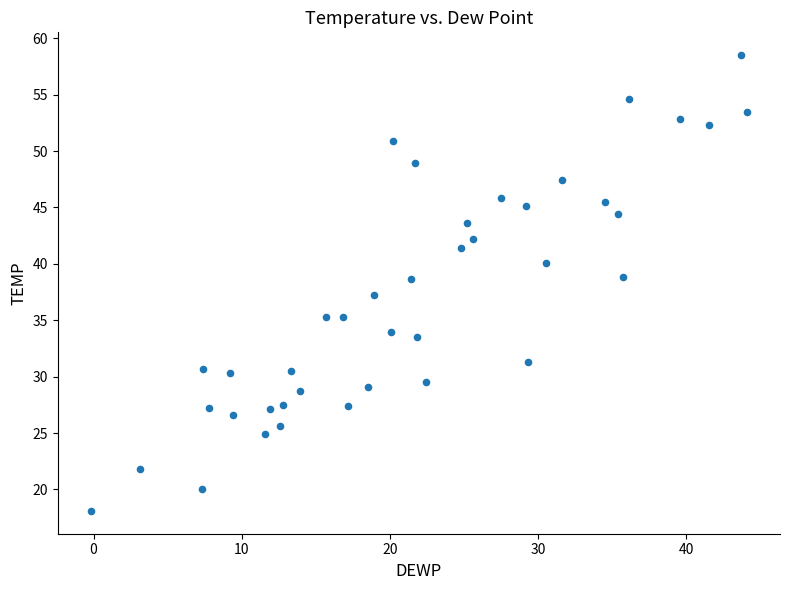

What is the range of X values (max minus min)?

44.3